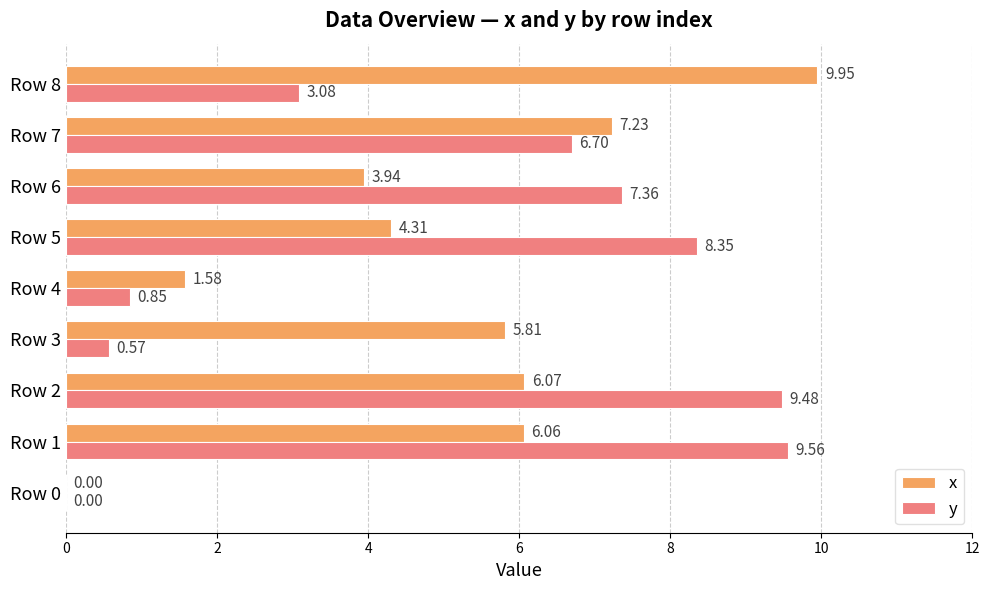

At which category is the sum across all series the highest?

Row 1